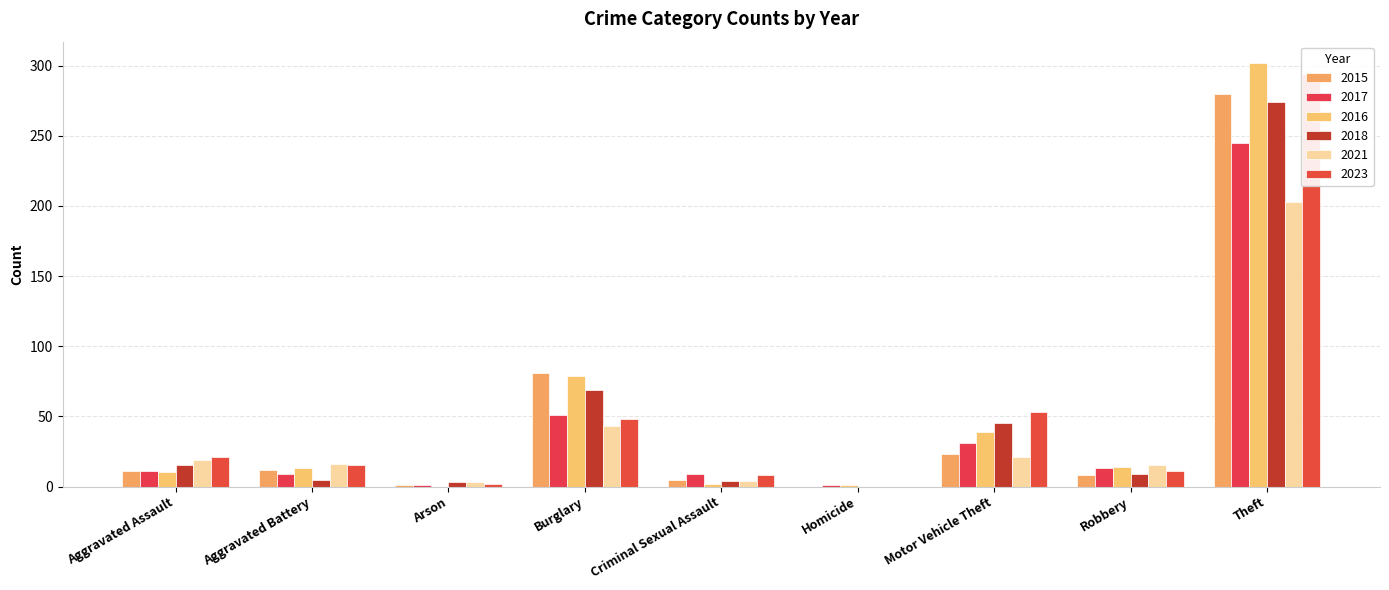

Reading right to left, extract all data points from this chart.

2015: 280	8	23	0	5	81	1	12	11
2017: 245	13	31	1	9	51	1	9	11
2016: 302	14	39	1	2	79	0	13	10
2018: 274	9	45	0	4	69	3	5	15
2021: 203	15	21	0	4	43	3	16	19
2023: 294	11	53	0	8	48	2	15	21